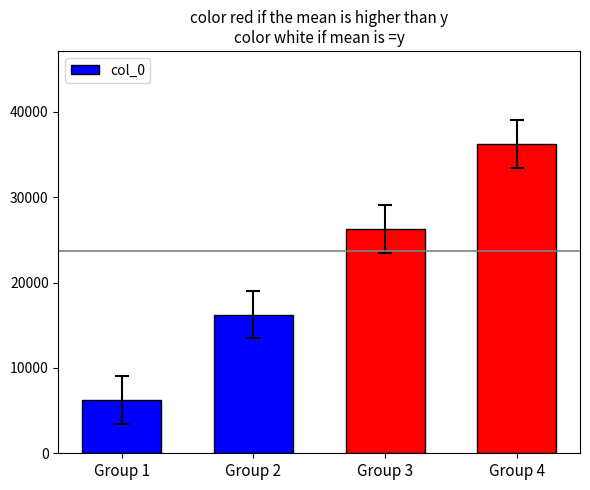

Reading left to right, transcribe all the data shown in this chart.

6250	16250	26250	36250